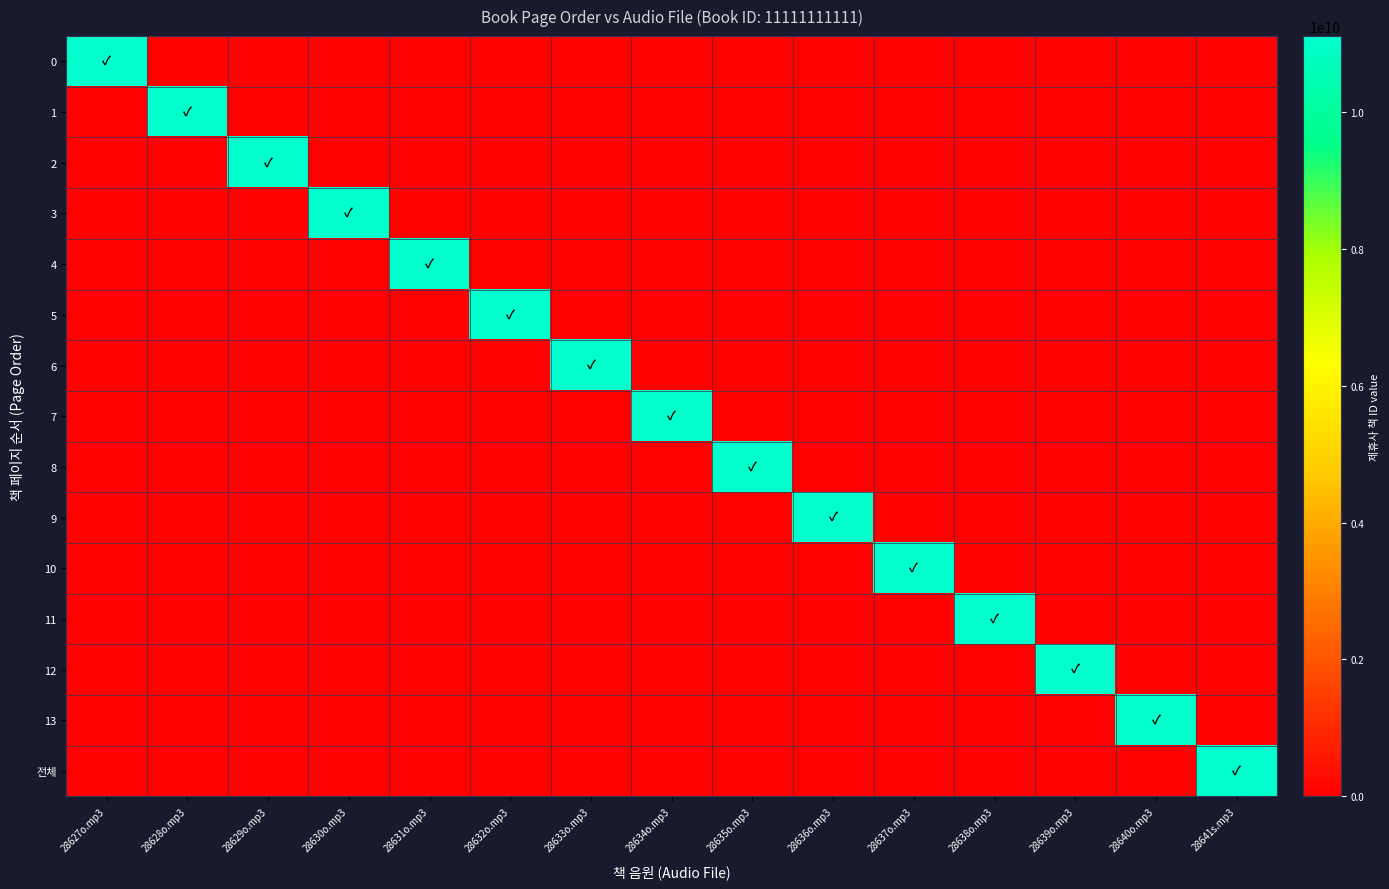

Which category has the lowest value across all series?

28628o.mp3